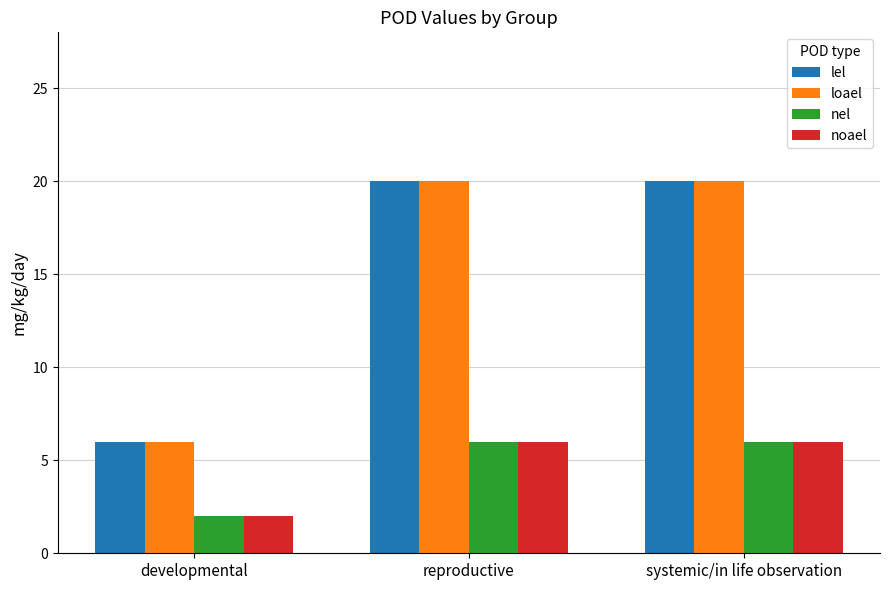

What is the difference between the highest and lowest values at systemic/in life observation?

14